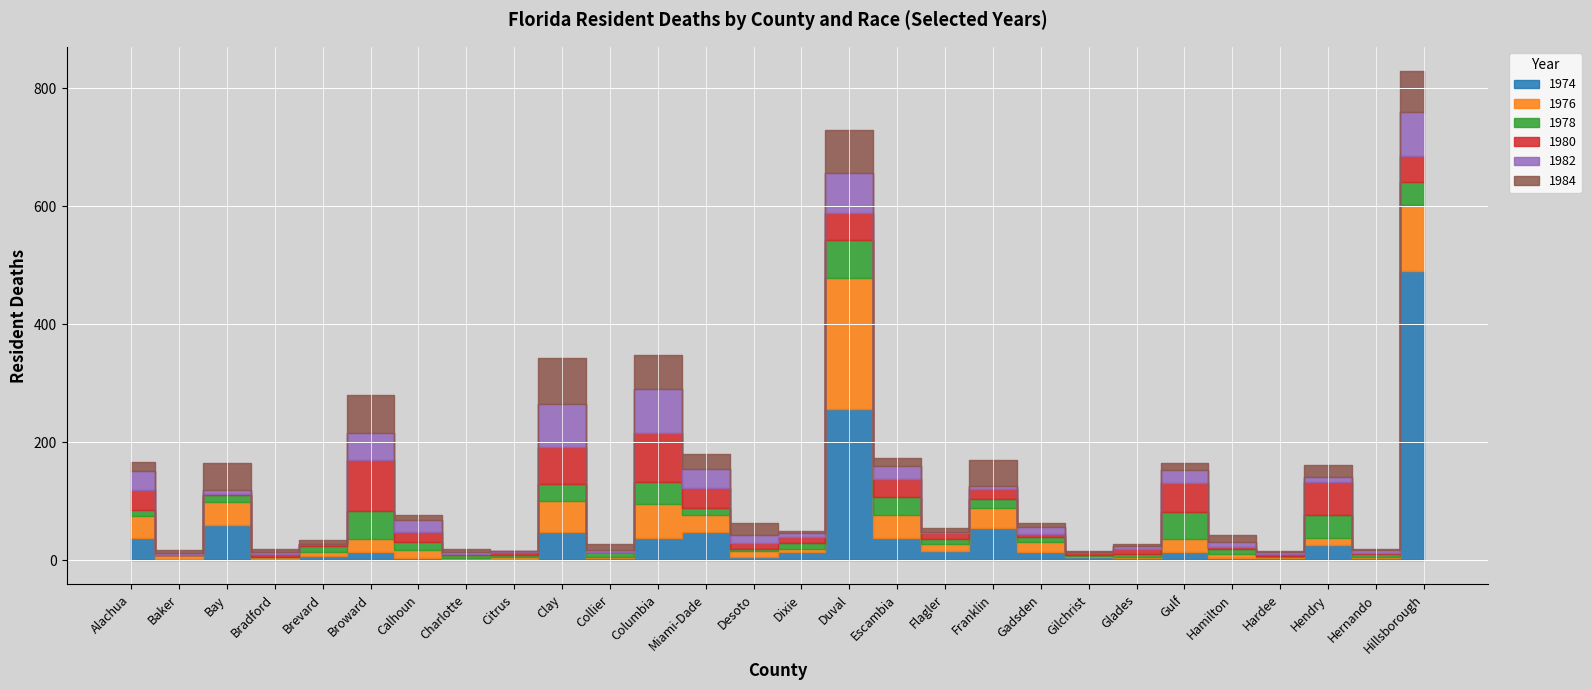

At which category is the sum across all series the highest?

Hillsborough